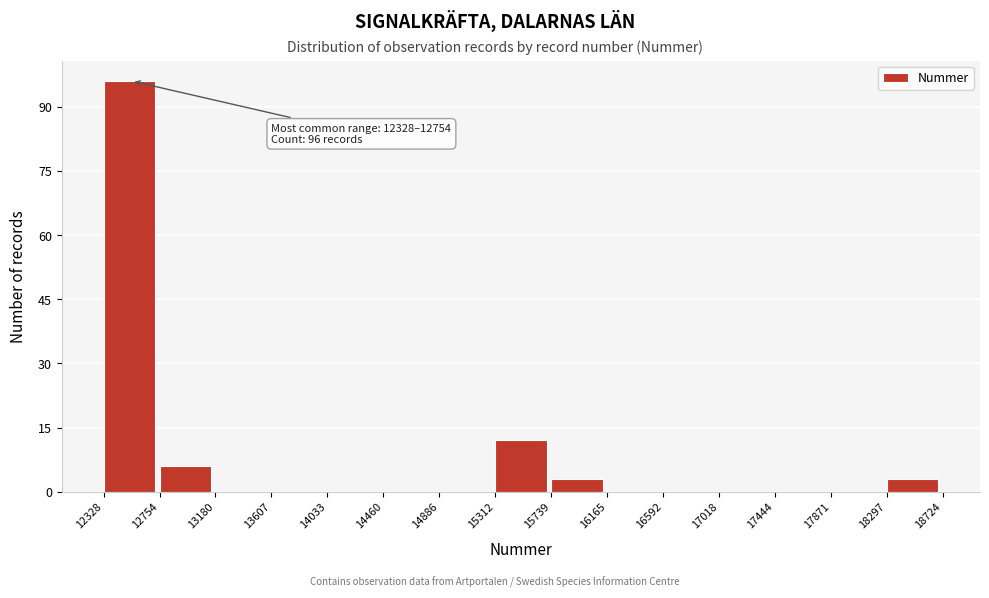

Over which range of the x-axis is the bar tallest?

12328 to 12754